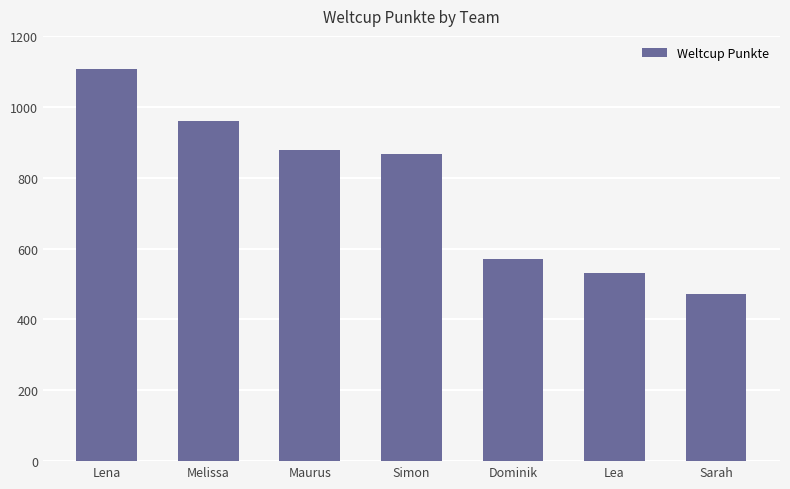

Does the chart contain any negative values?

No